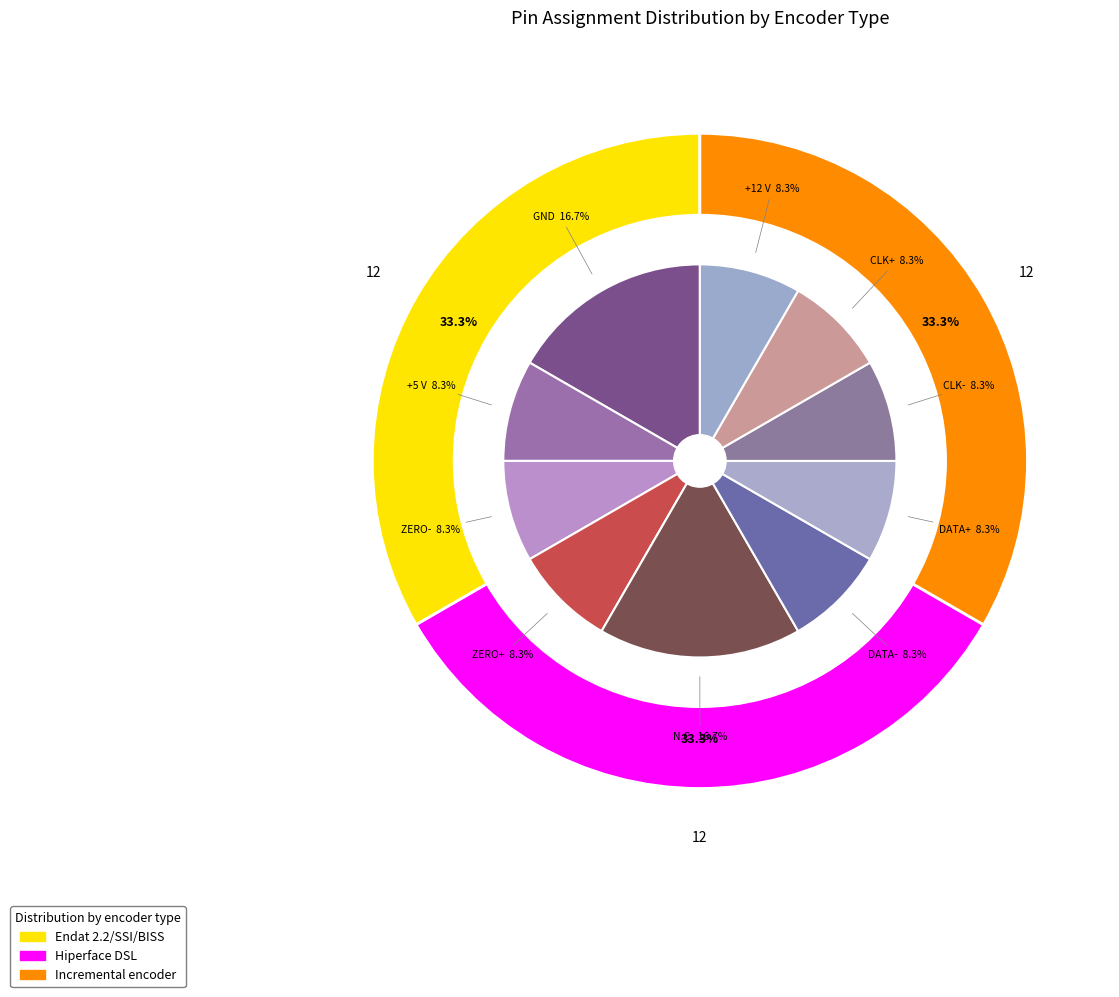

Rank the series by their maximum value, from lowest to highest.

Endat 2.2/SSI/BISS, Hiperface DSL, Incremental encoder